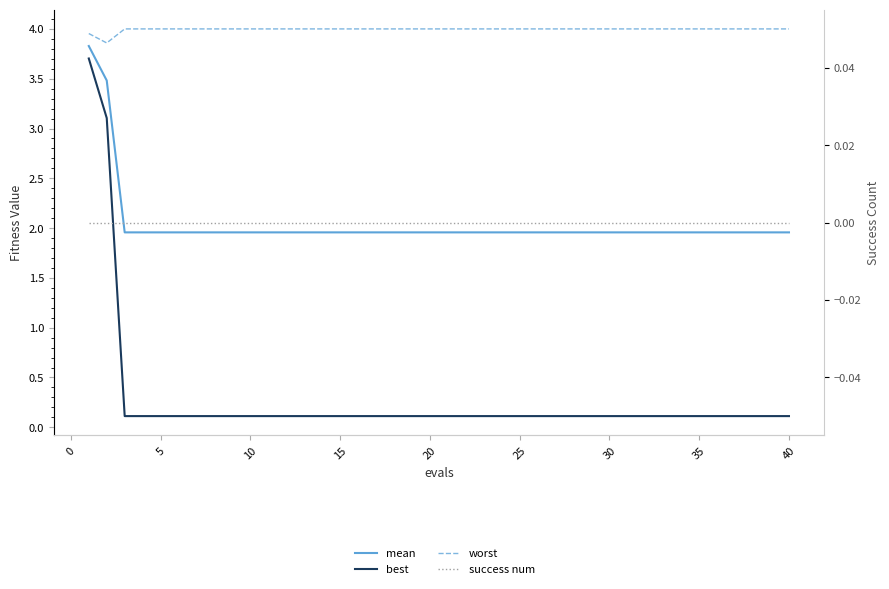

True or false: mean has more than 1 interior local peaks.

False